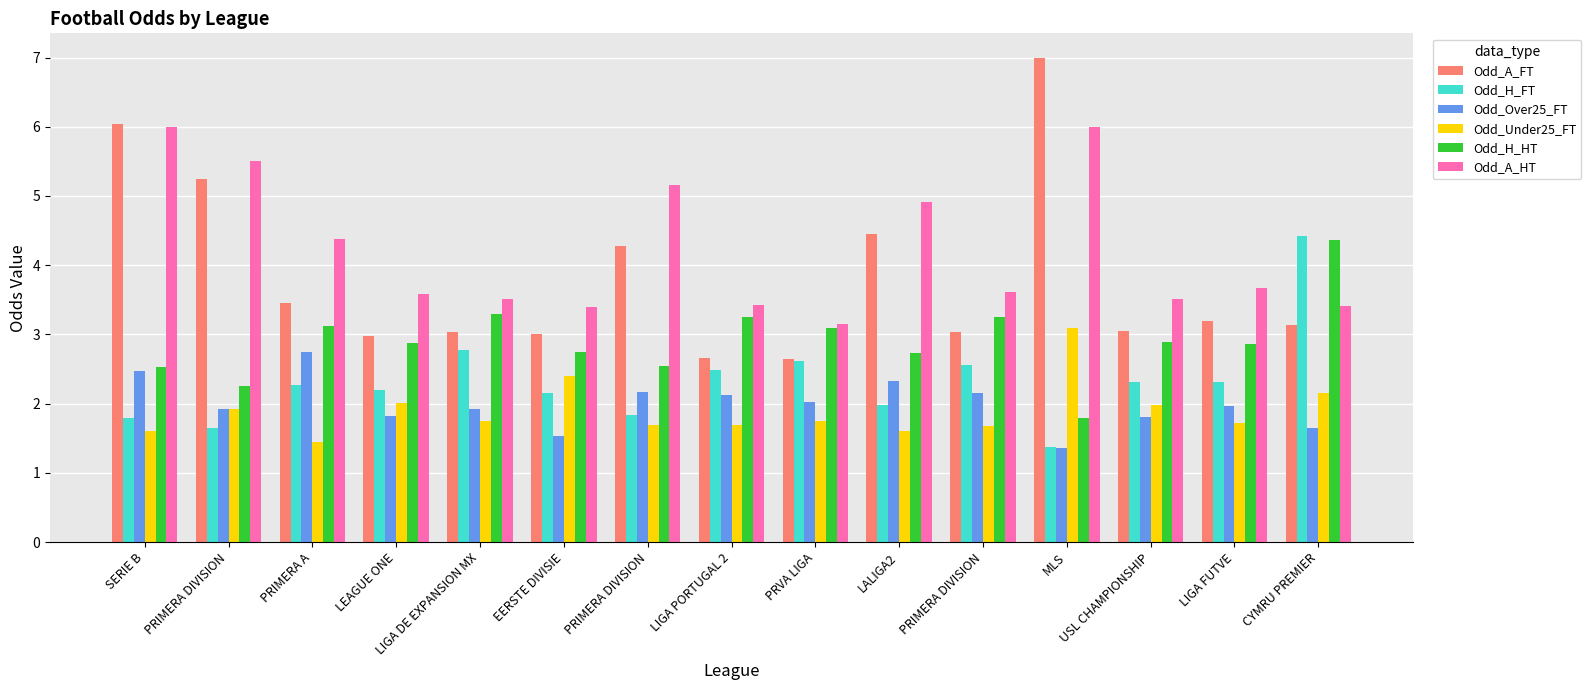

Which series has the largest range (max minus min)?

Odd_A_FT